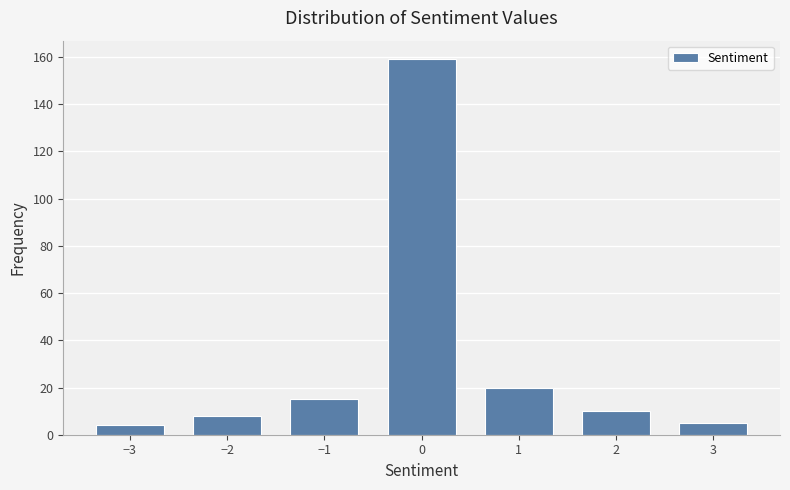

Reading left to right, extract all data points from this chart.

−3=4	−2=8	−1=15	0=159	1=20	2=10	3=5